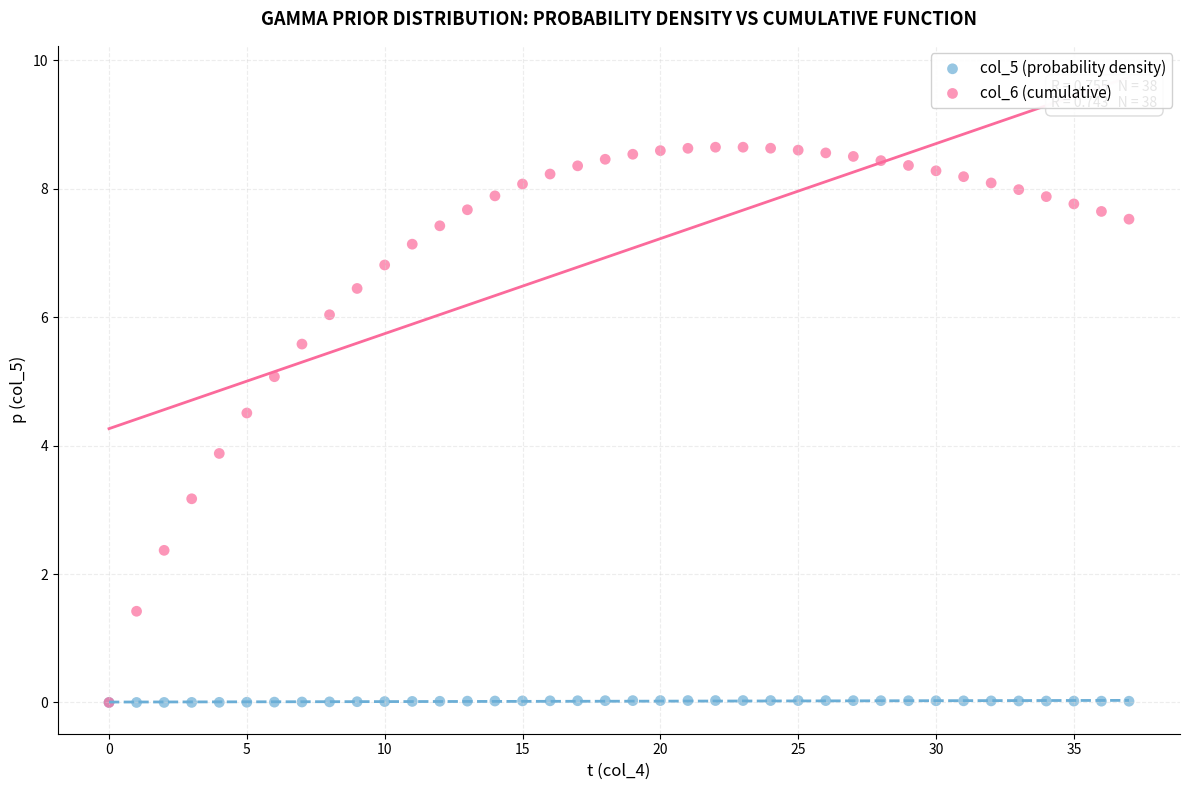

Across all series, what Y value is closest to 4?

3.9